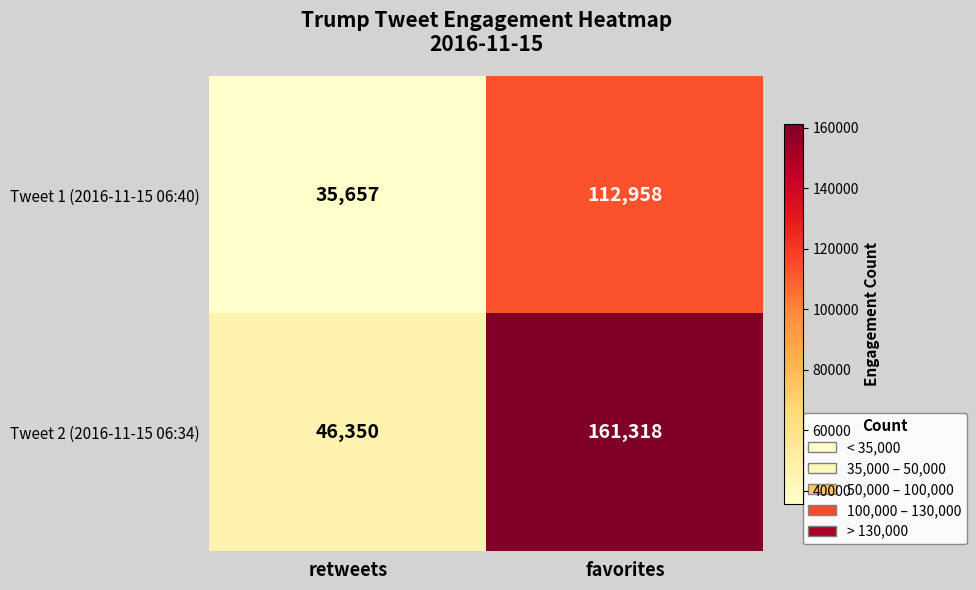

Which series has the widest spread of values?

Tweet 2 (2016-11-15 06:34)